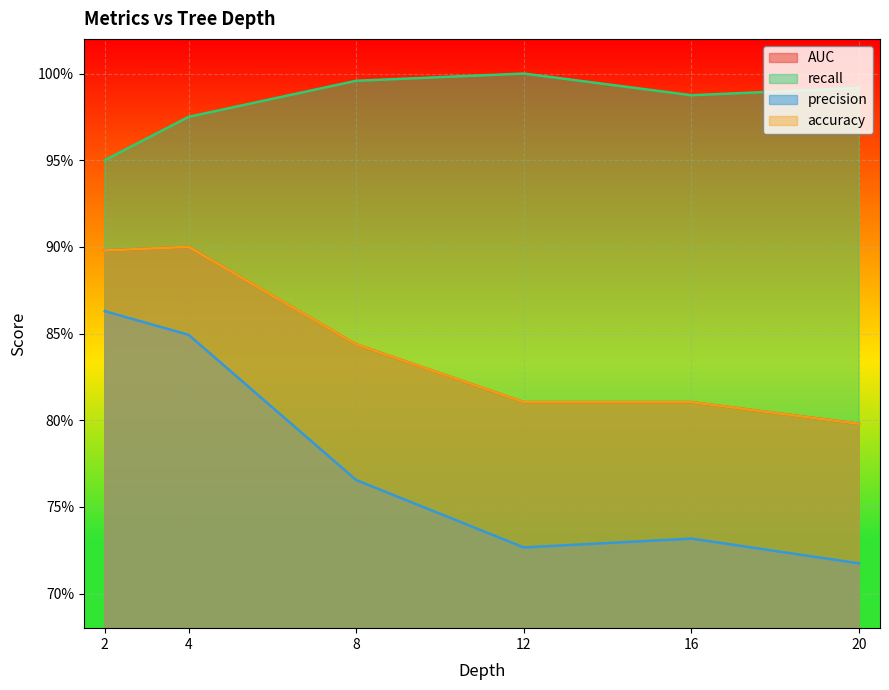

True or false: precision and recall cross at least once.

False